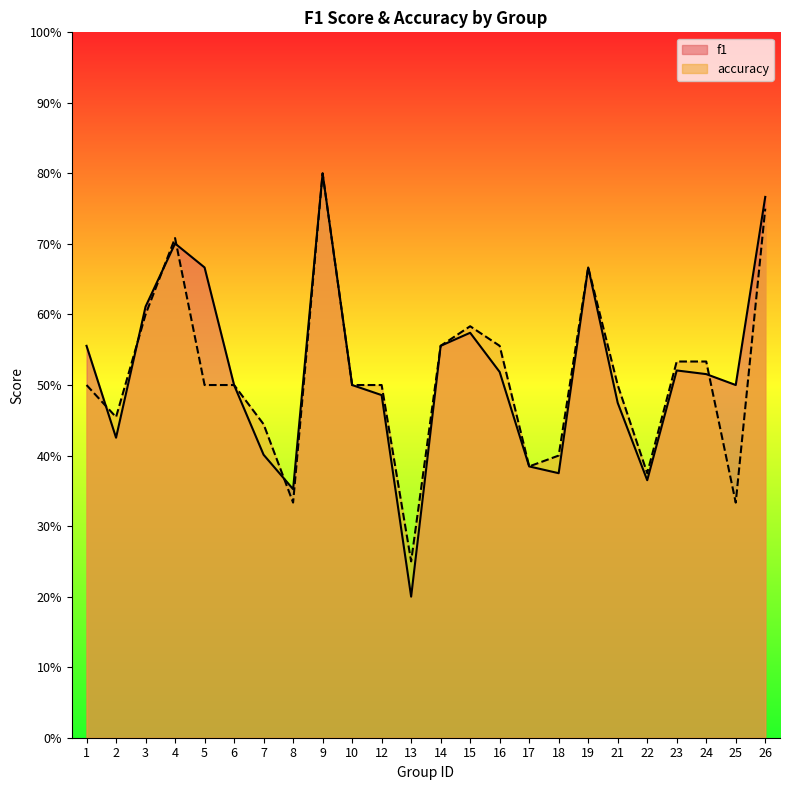

Rank the series at 24 from highest to lowest value.

accuracy, f1